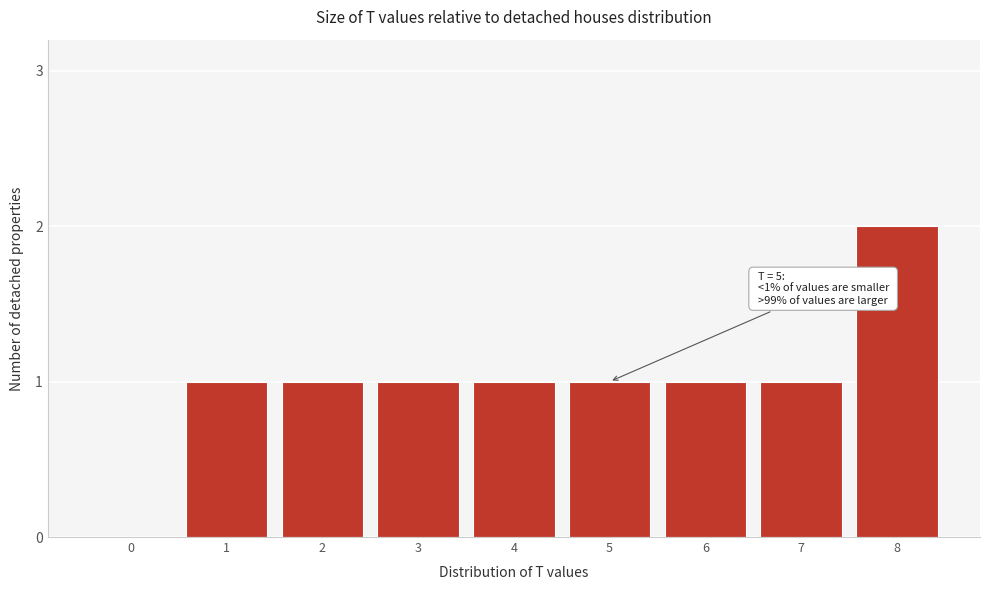

Reading left to right, what are all the values shown in this chart?

0=0	1=1	2=1	3=1	4=1	5=1	6=1	7=1	8=2